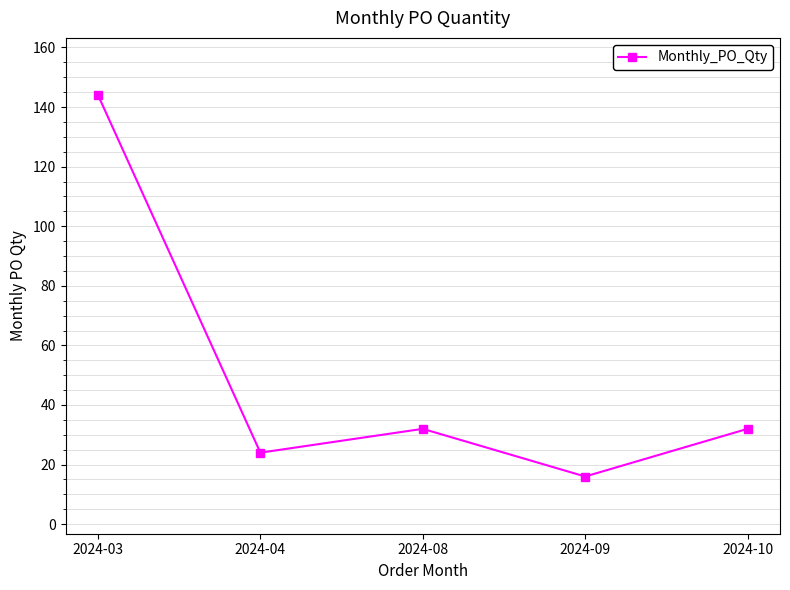

How many series are shown in this chart?

1